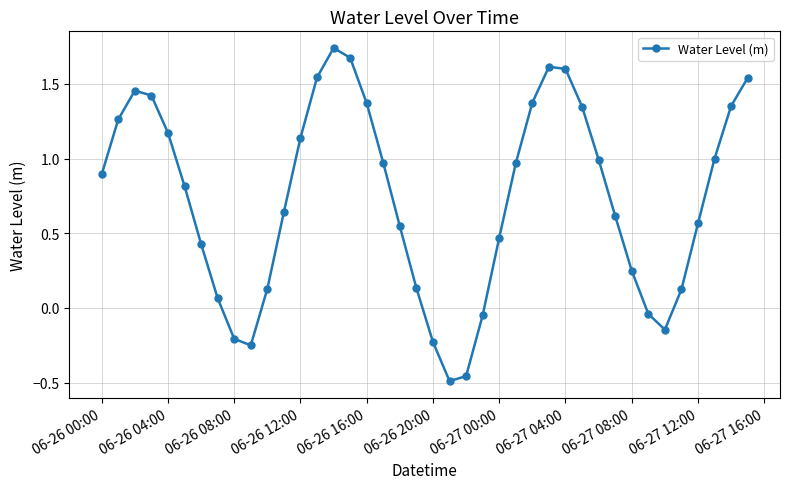

How many points are higher than both their immediate neighbors (excluding endpoints)?

3